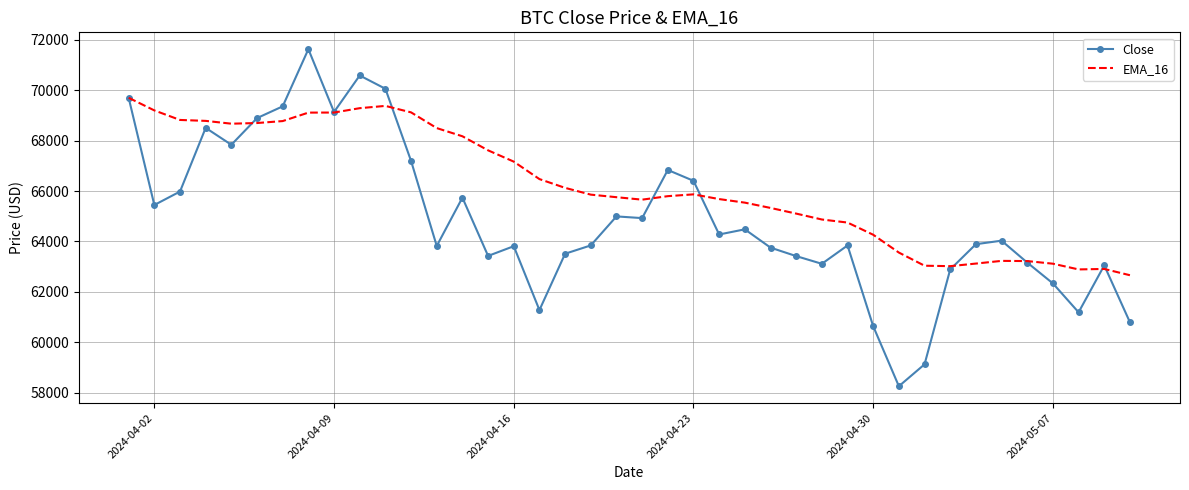

Which series has the largest range (max minus min)?

Close